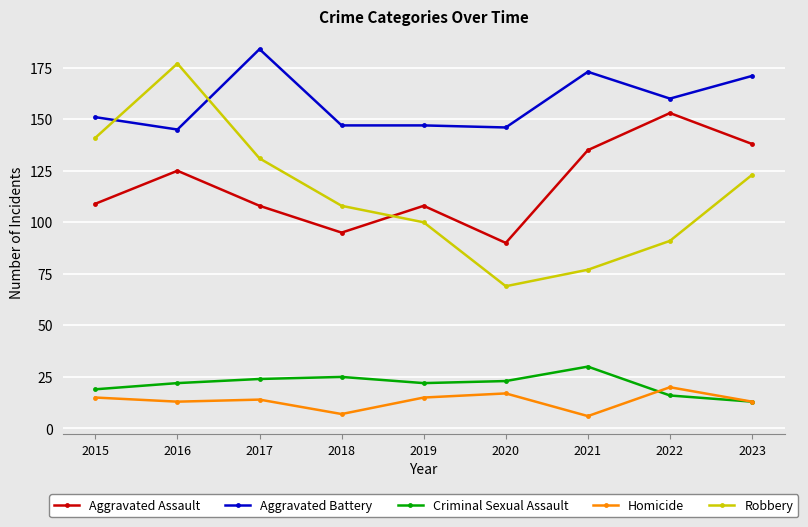

What is the sum of the Aggravated Assault values at 2022 and 2021?

288